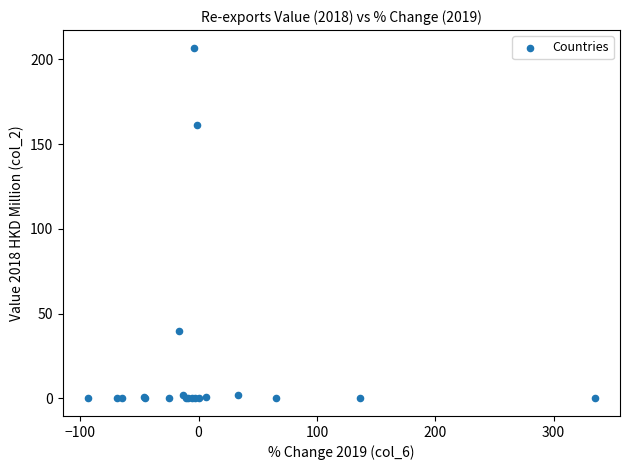

What Y value in the scatter plot is closest to 103?

161.4